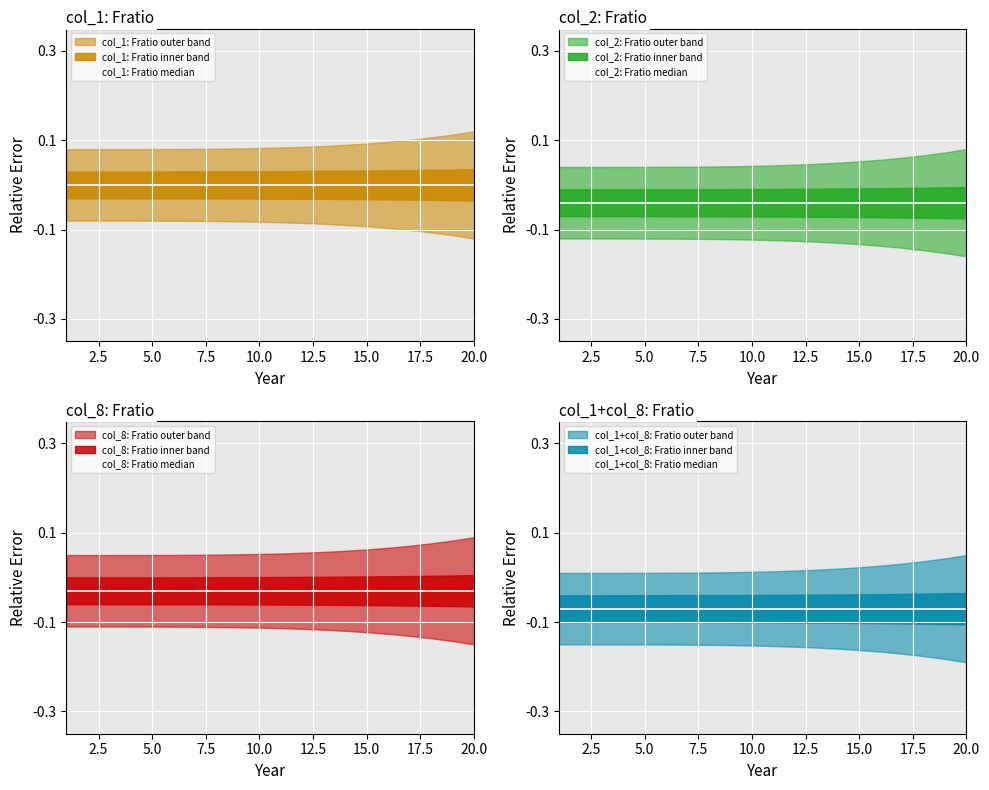

Rank the series at 15.0 from lowest to highest value.

col_1+col_8: Fratio median, col_2: Fratio median, col_8: Fratio median, col_1: Fratio median